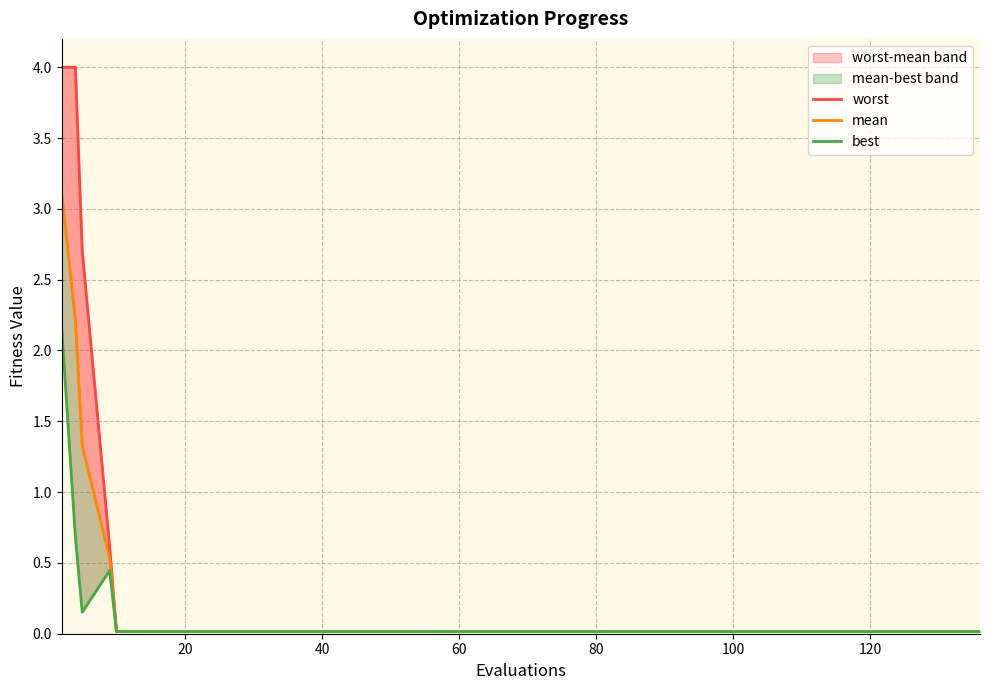

Does the chart have visible grid lines?

Yes